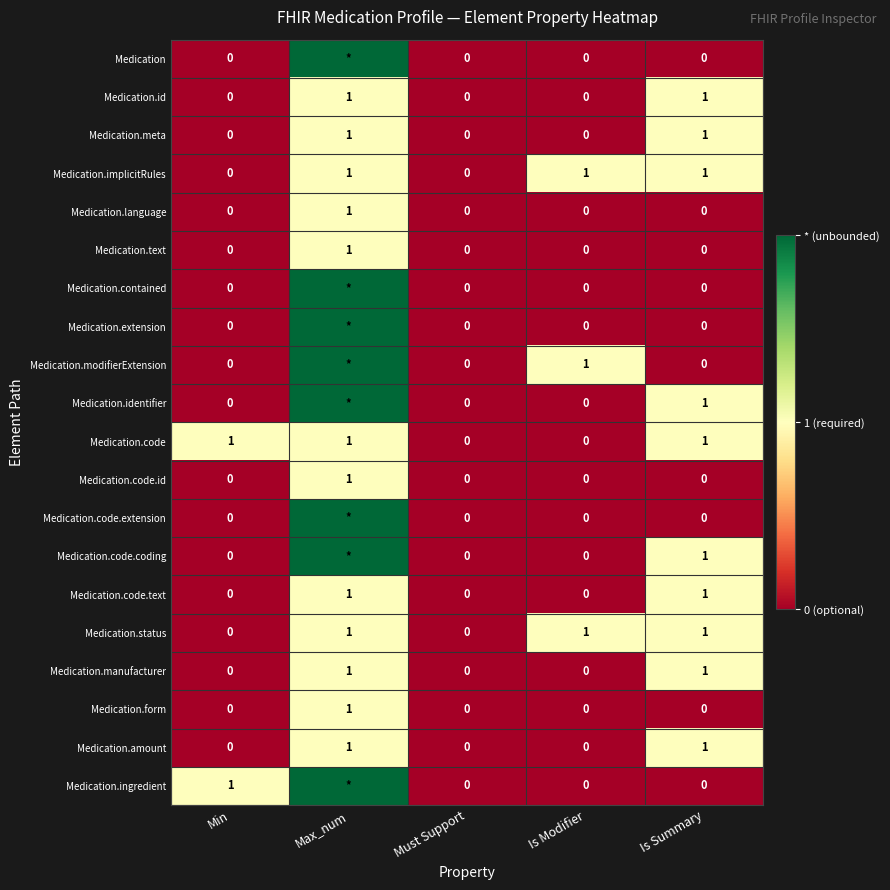

At how many categories does at least one series exceed 0?

4